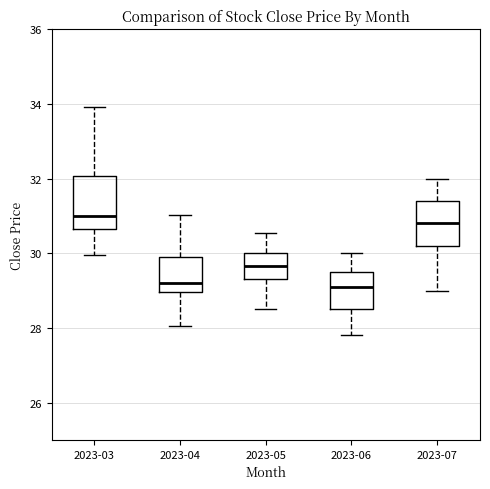

Comparing the boxes themselves (not the whiskers), which one is the tallest?

2023-03